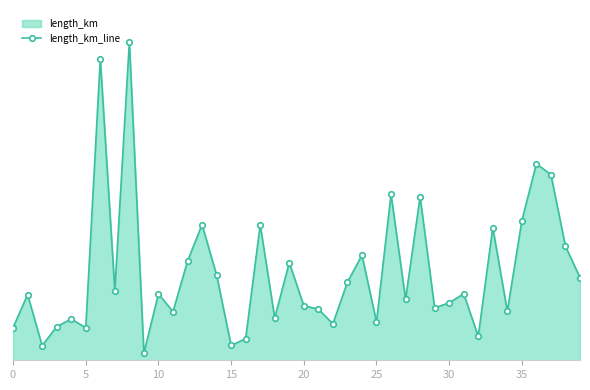

How many points are higher than both their immediate neighbors (excluding endpoints)?

14